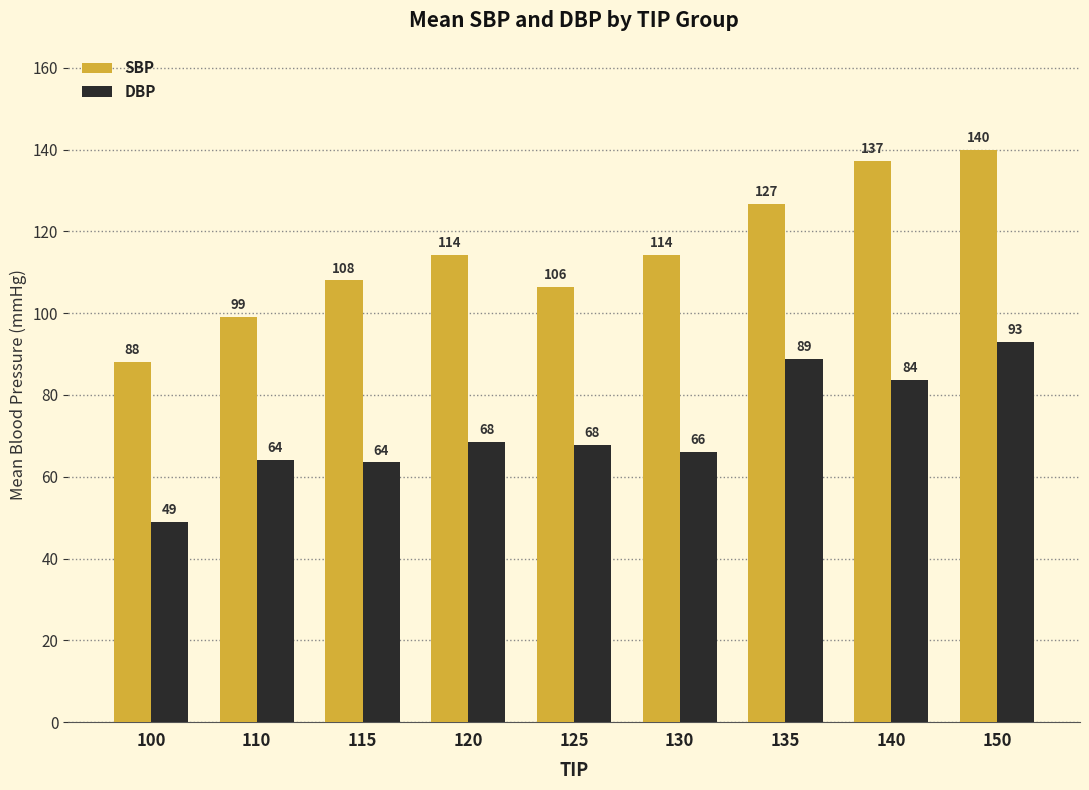

Rank the series by their maximum value, from highest to lowest.

SBP, DBP